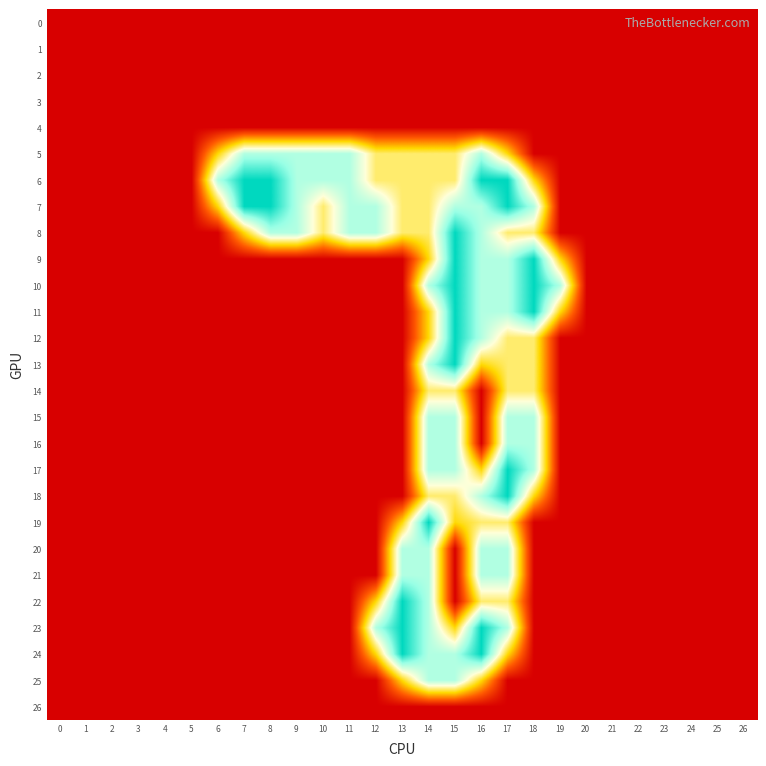

How many data points does each series have?

27